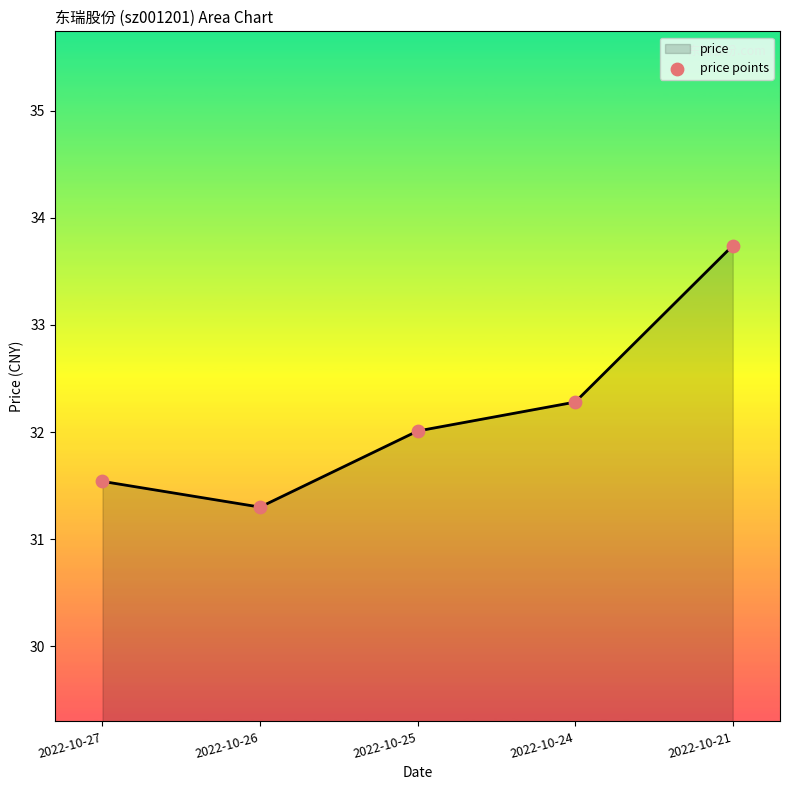

Between 2022-10-26 and 2022-10-24, which is larger?

2022-10-24